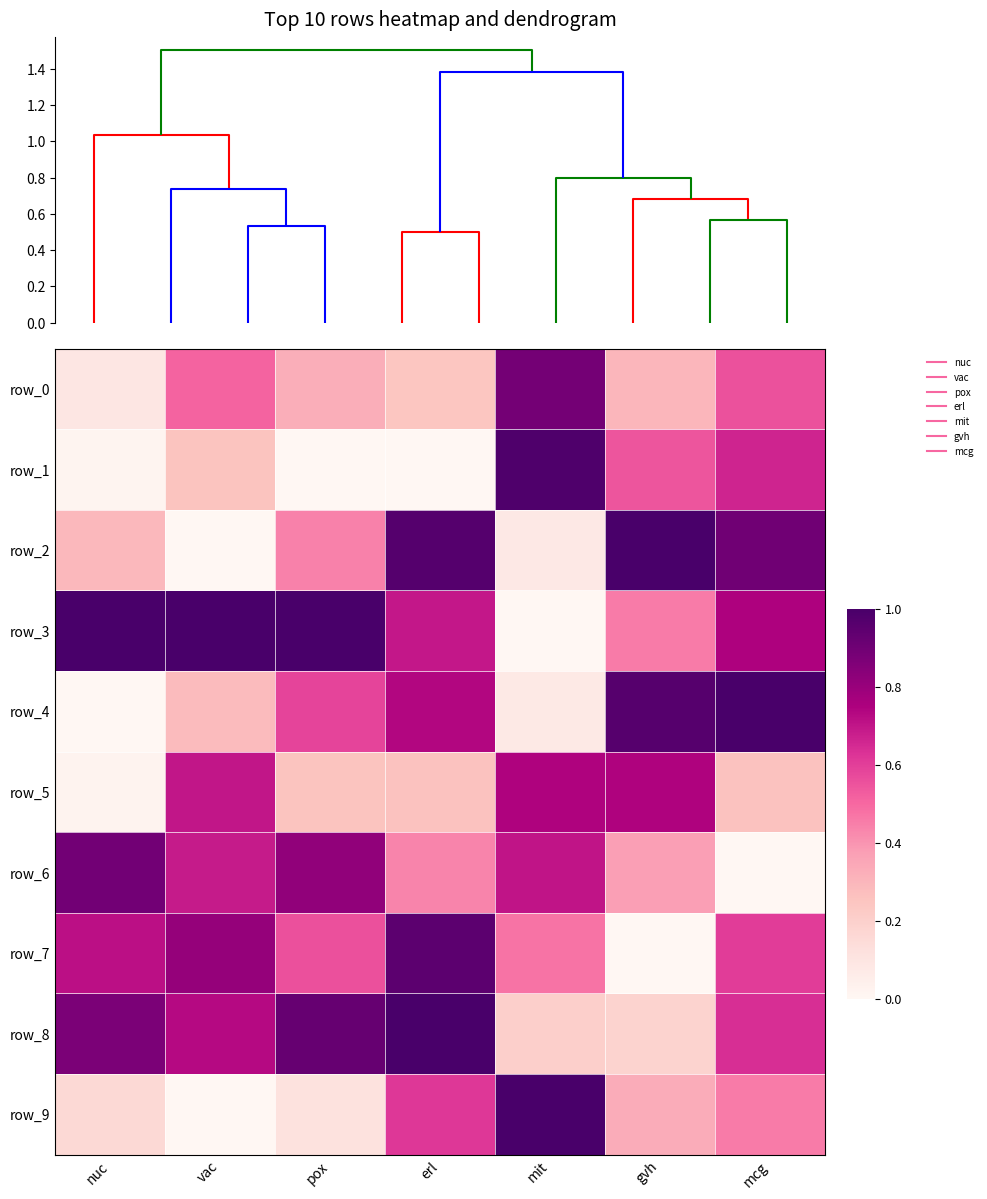

Which series has the largest total across all categories?

row_3